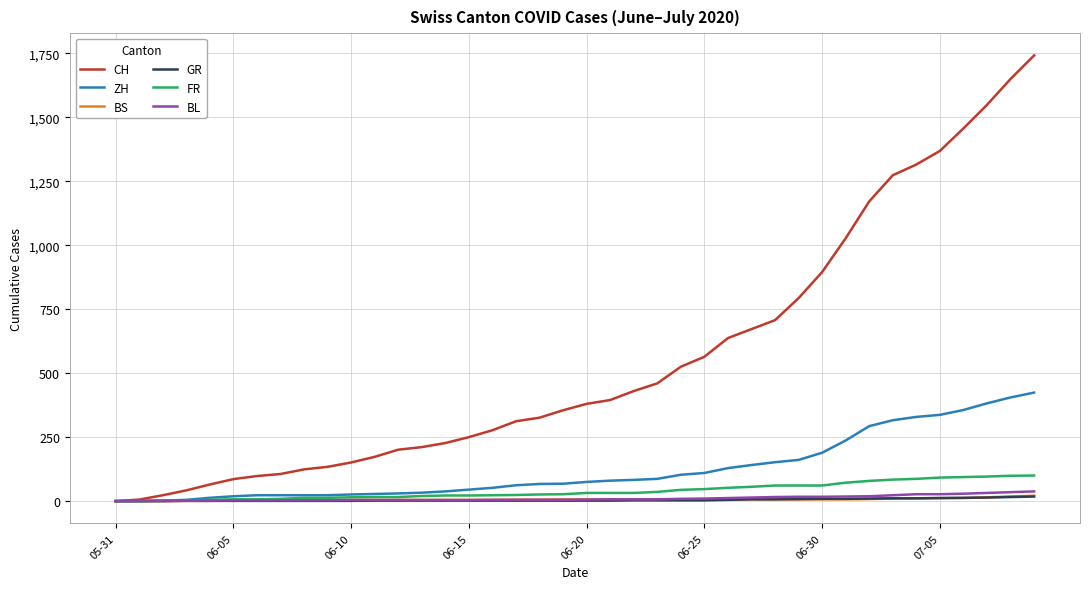

What is the sum of all CH values?

22173